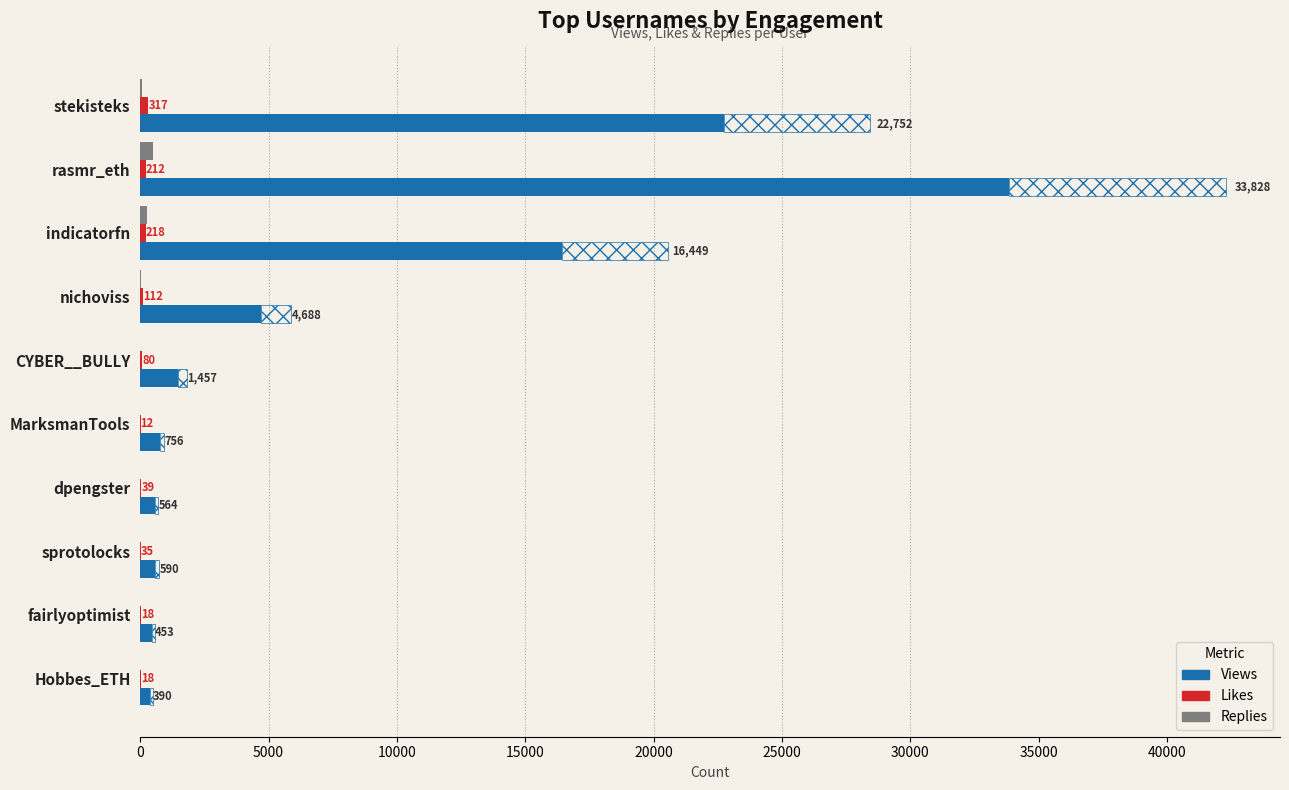

What is the lowest value of the Views series?

390